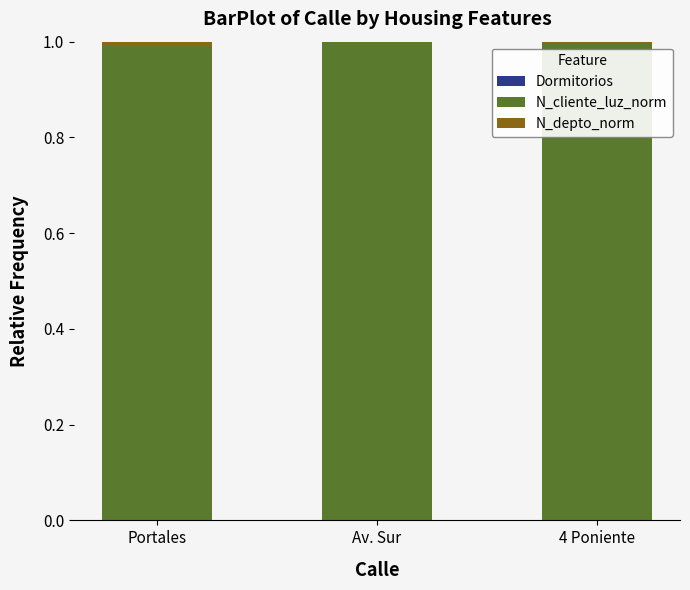

Are the bars horizontal?

No